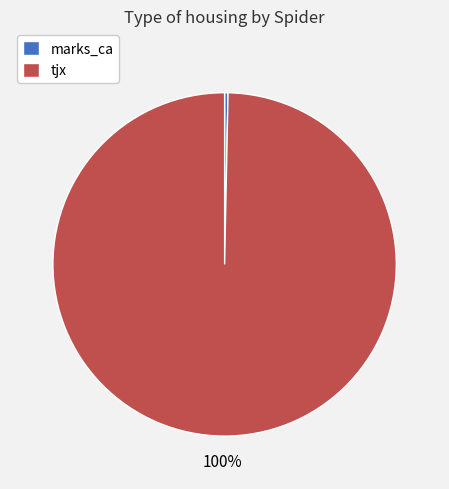

To the nearest percent, what is the average slice percentage?

50%